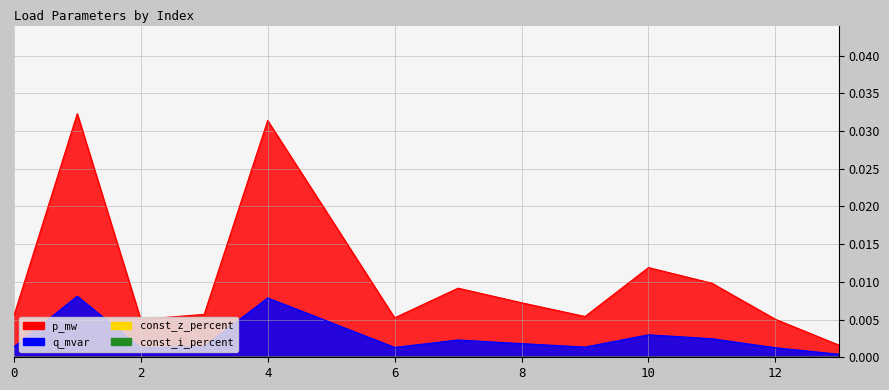

List the labels in order of p_mw value, smallest first.

13, 2, 12, 6, 9, 0, 3, 8, 7, 11, 10, 5, 4, 1